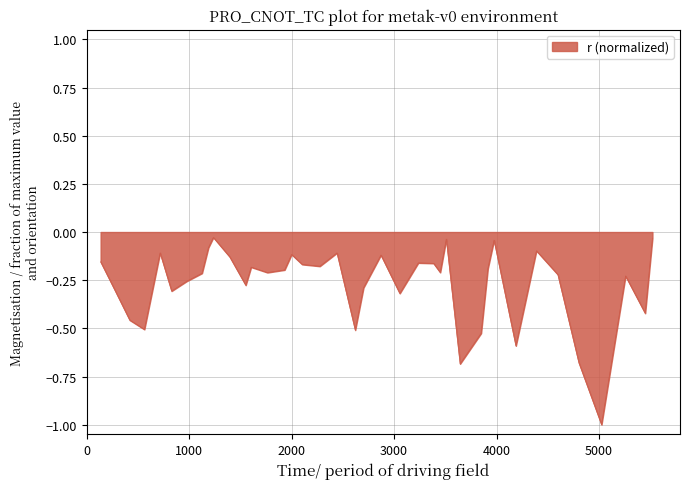

True or false: the data has more than 0 interior local peaks.

True